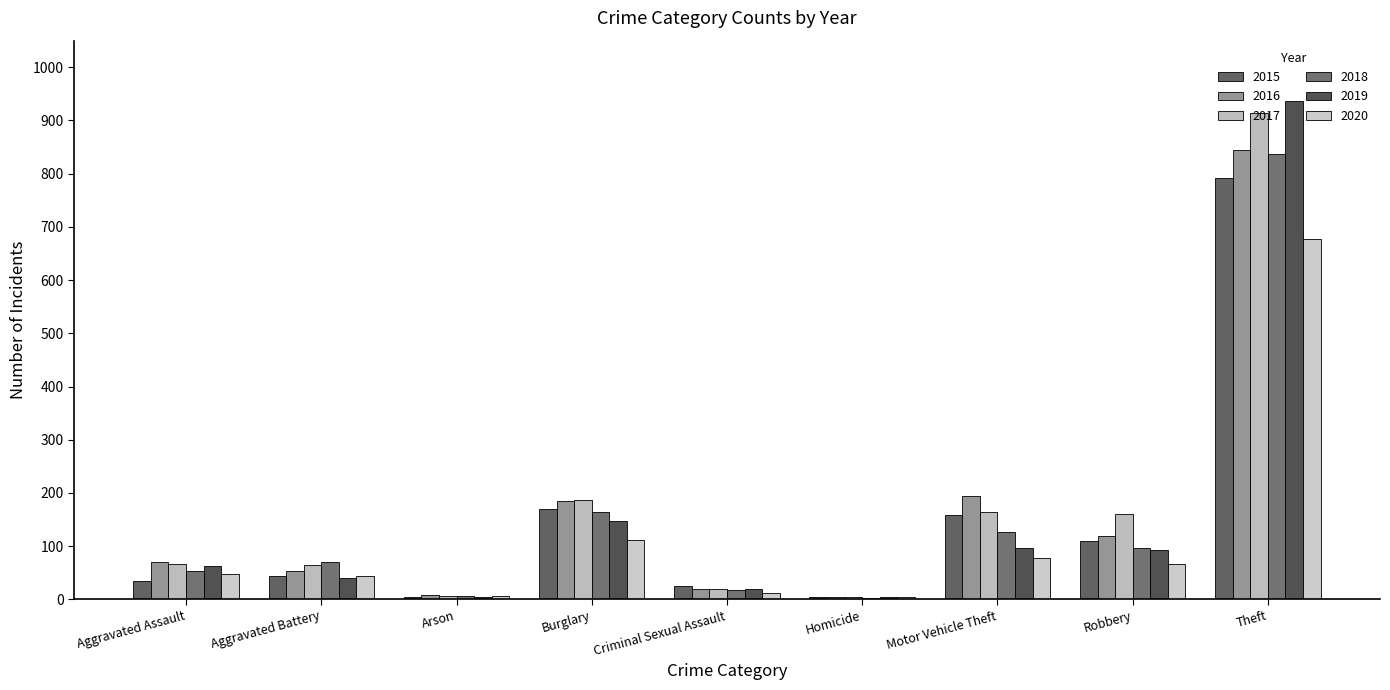

What position from the right is Aggravated Battery?

8